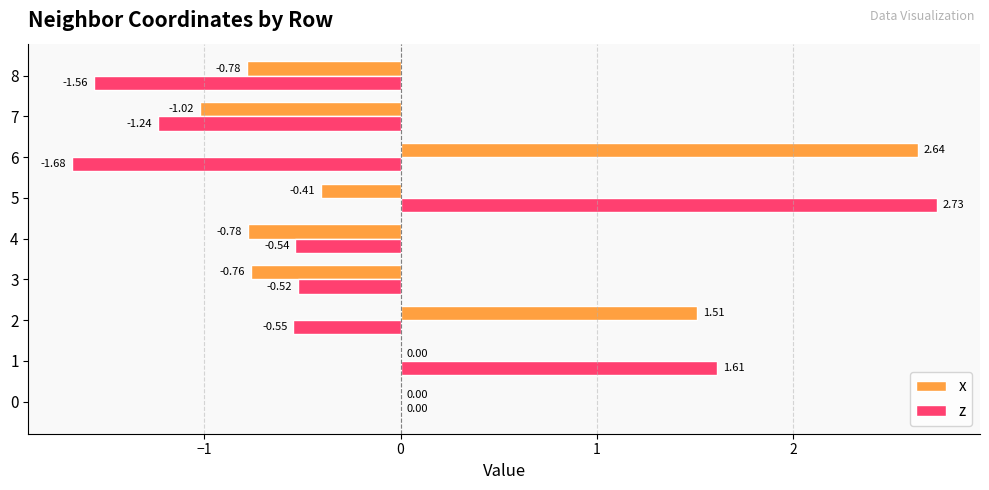

Which series has the largest total across all categories?

x